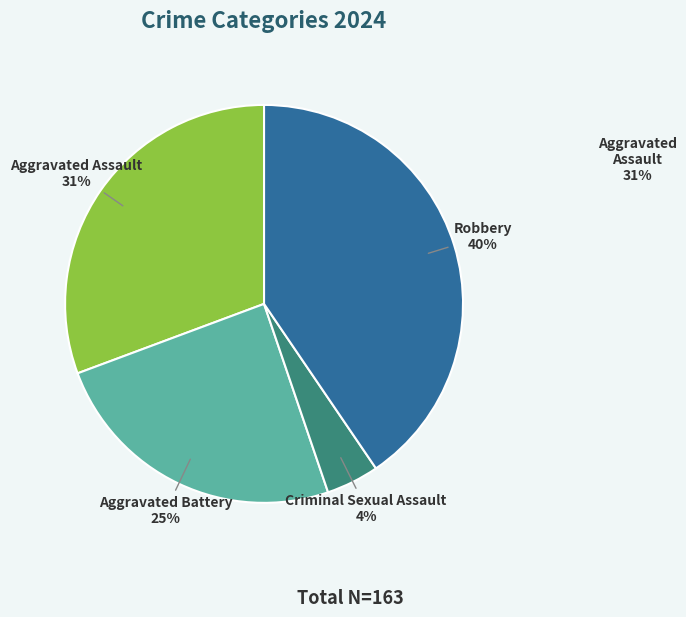

True or false: Robbery accounts for 40% of the total.

True